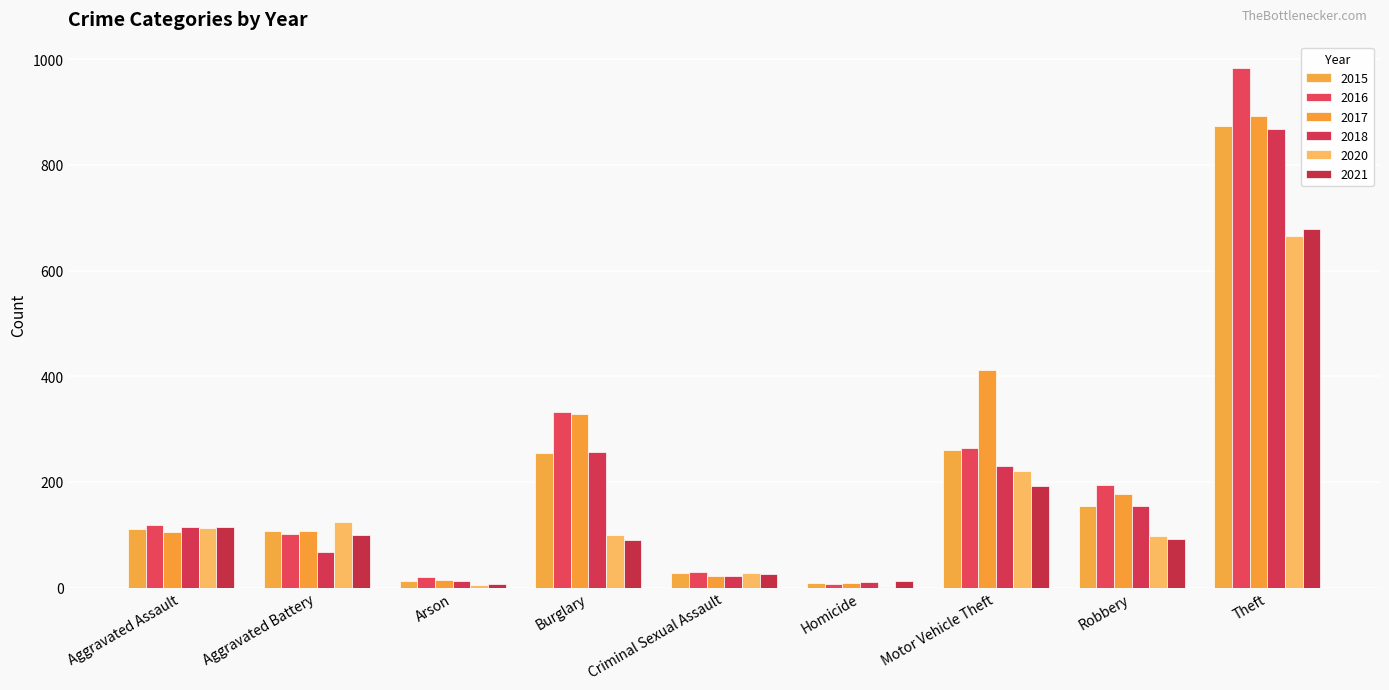

Which series has the largest total across all categories?

2017